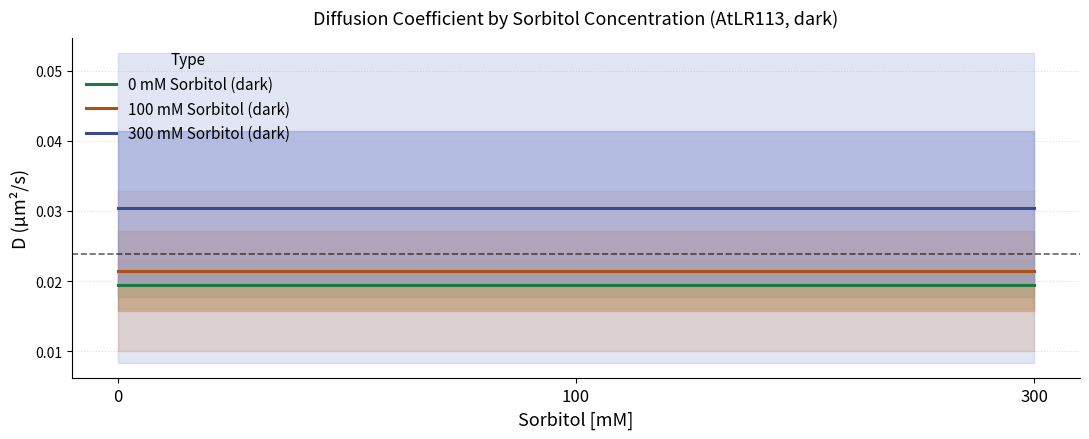

Is it true that 100 mM Sorbitol (dark) equals 0.0 at 300?

False